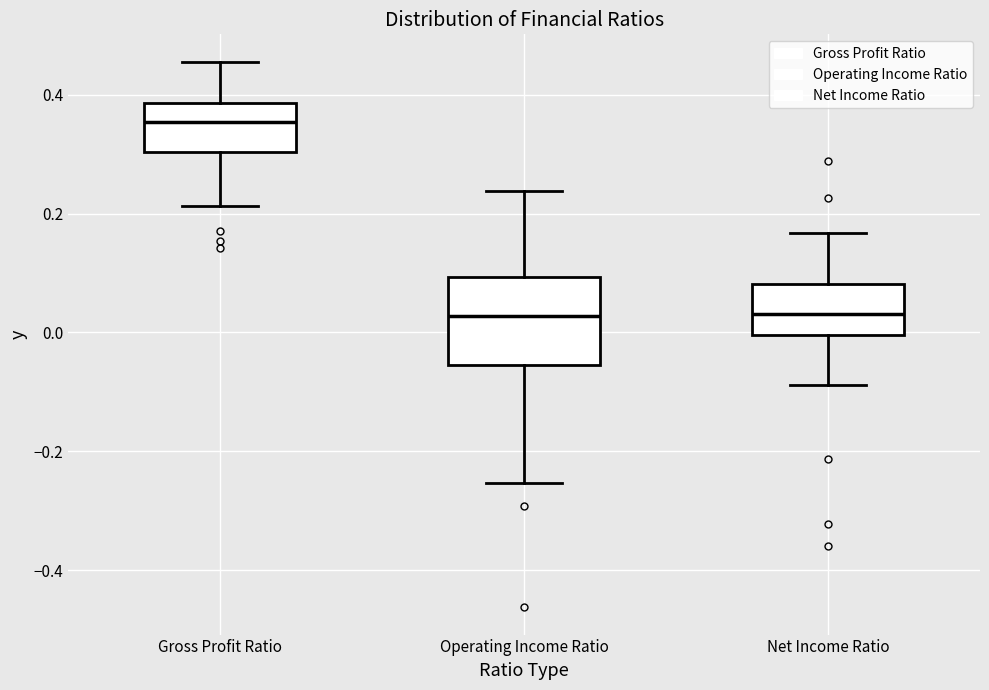

Reading left to right, transcribe this box plot: for each box, give where its median line is, the range the box spans, and where its two whiskers end, as read against the y-axis. The values are not printed on the chart, so give them approximately, as read against the axis.

Gross Profit Ratio: median 0.36, box 0.30 to 0.38, whiskers 0.22 to 0.46
Operating Income Ratio: median 0.02, box -0.06 to 0.10, whiskers -0.26 to 0.24
Net Income Ratio: median 0.04, box 0.00 to 0.08, whiskers -0.08 to 0.16